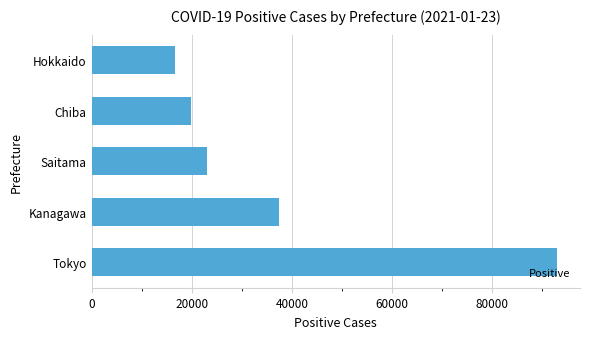

Between Hokkaido and Chiba, which is larger?

Chiba